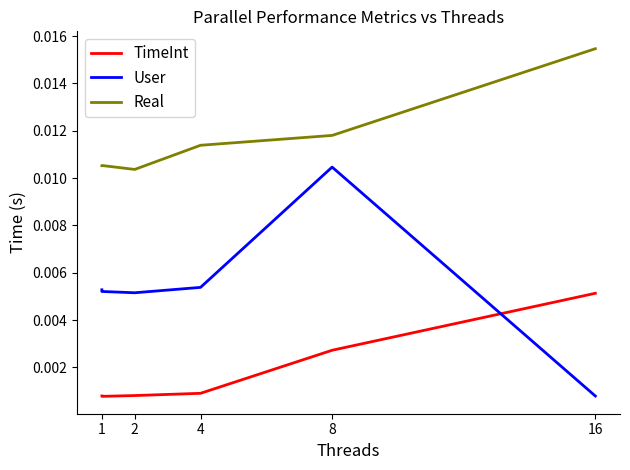

The value of TimeInt at 1 is 0.0. True or false?

True